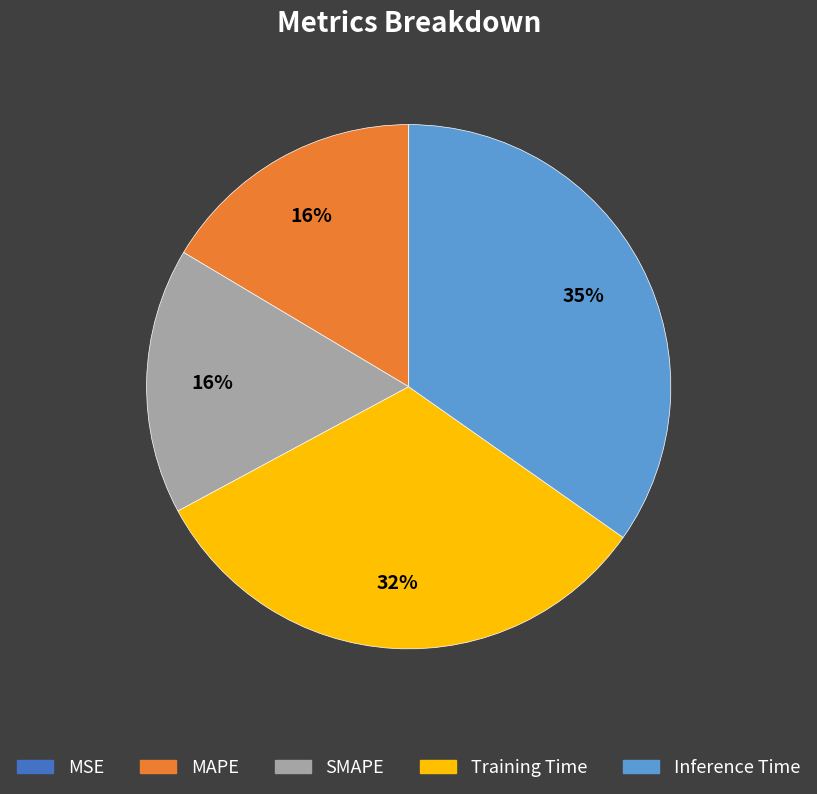

Is there any slice that represents more than half of the pie?

No